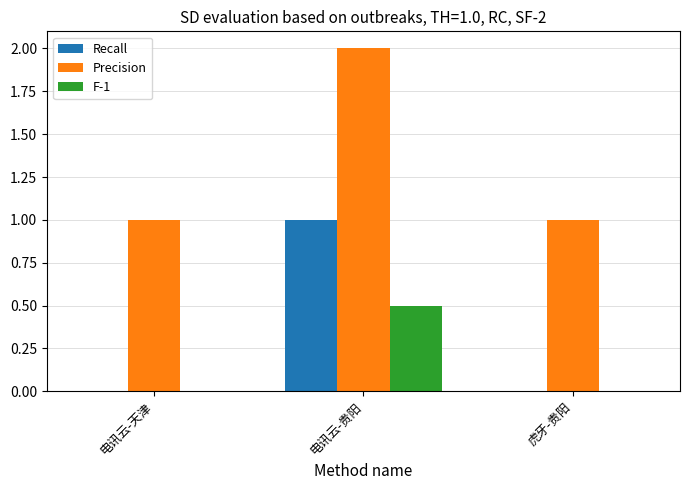

What is the approximate value of Precision at 电讯云-天津?

1.0